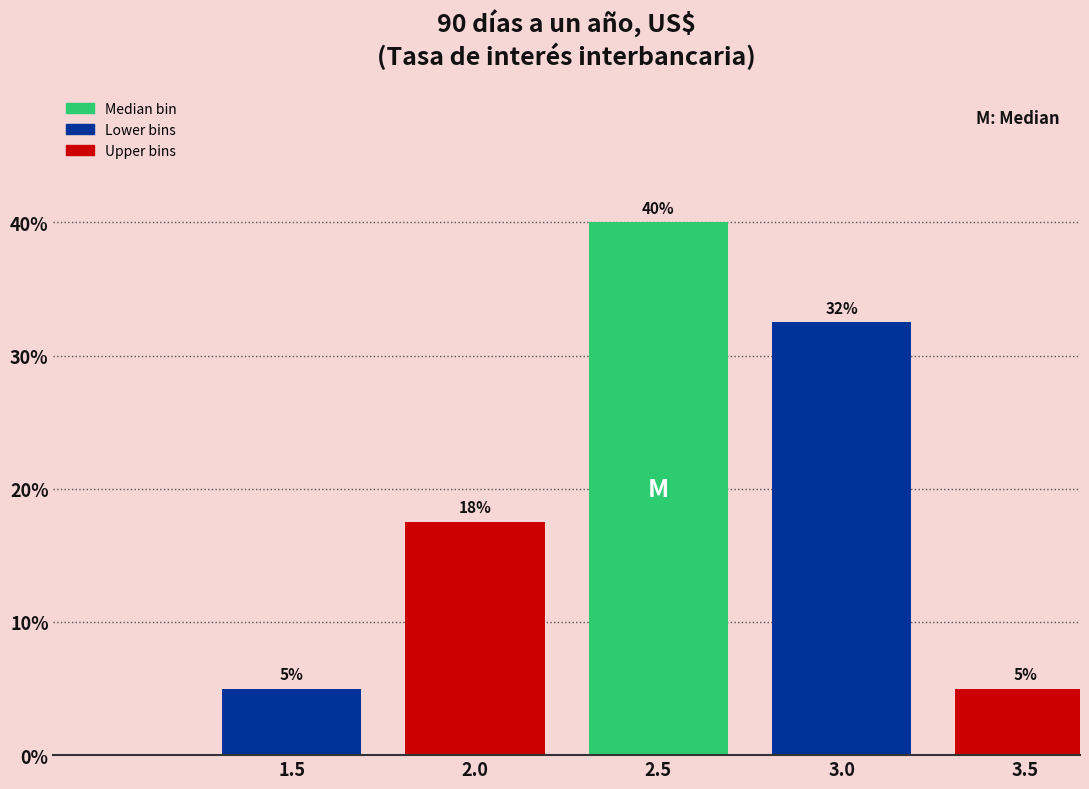

The value at 1.5 is 5.0. True or false?

True